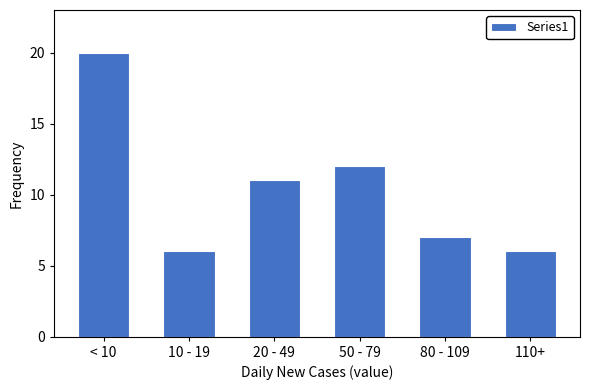

Reading left to right, list all the values displayed in this chart.

< 10=20	10 - 19=6	20 - 49=11	50 - 79=12	80 - 109=7	110+=6